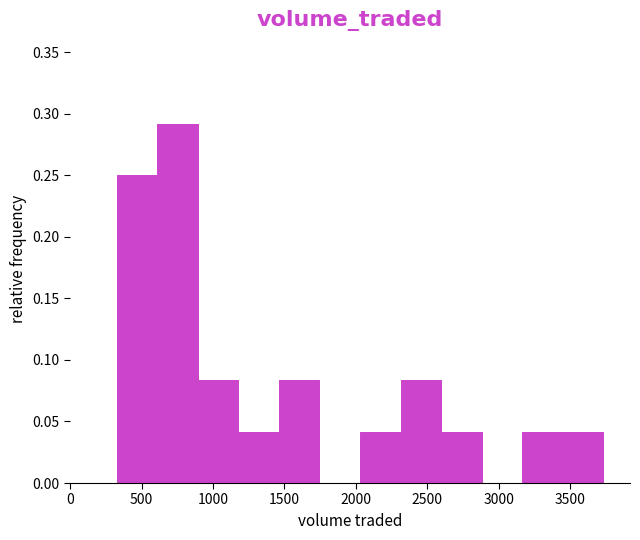

What is the height of the bar covering 900 to 1200 on the x-axis? Neither the bar edges nor the heights are printed on the chart, so give them approximately, as read against the axes.

0.085